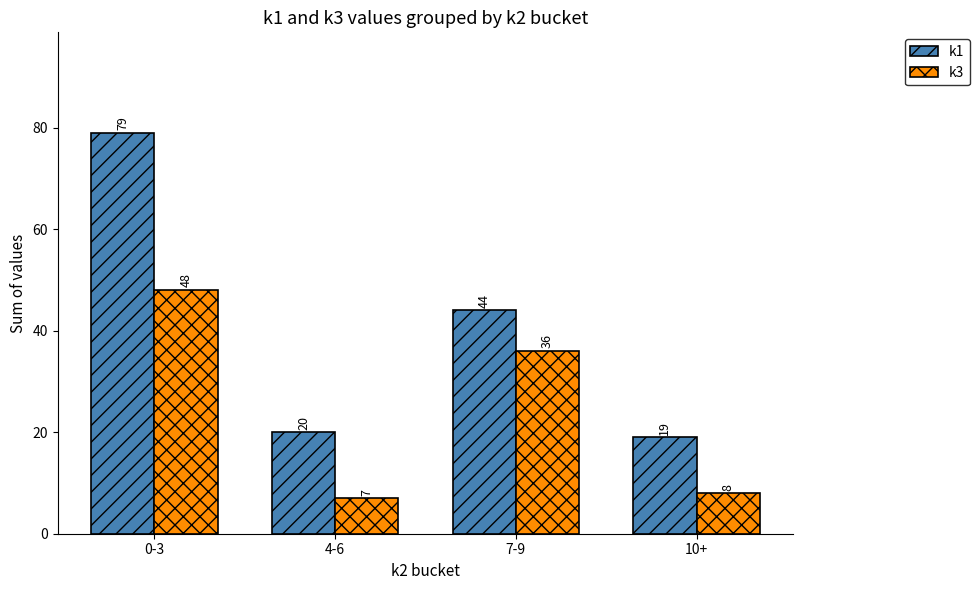

Rank the series by their average value, from lowest to highest.

k3, k1